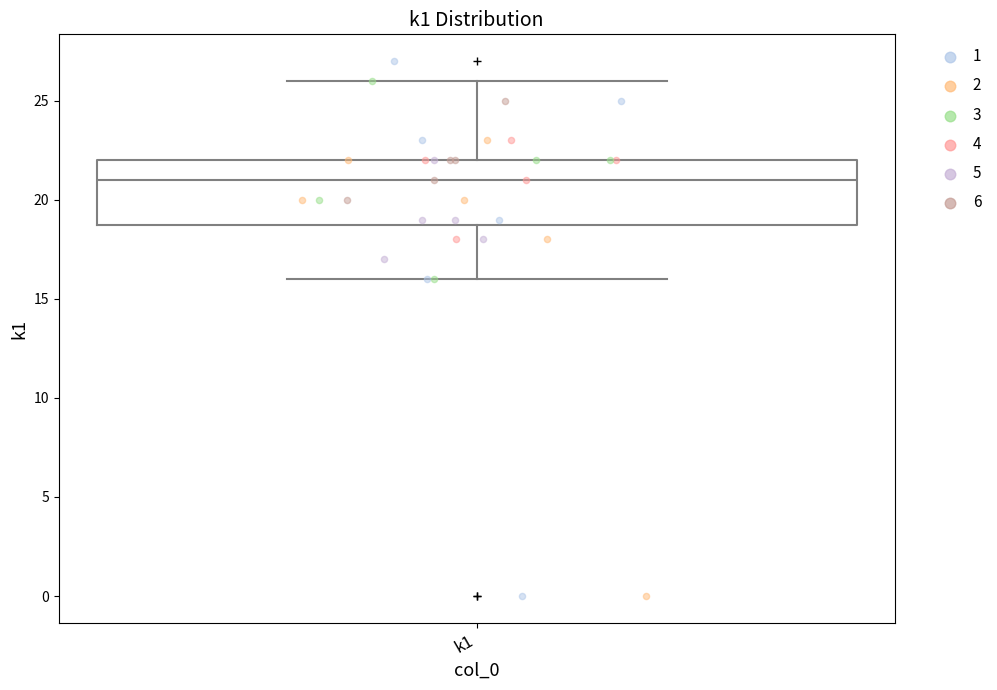

Transcribe this box plot: give where the median line is, the range the box spans, and where the two whiskers end, as read against the y-axis. The values are not printed on the chart, so give them approximately, as read against the axis.

median 21, box 19 to 22, whiskers 16 to 26